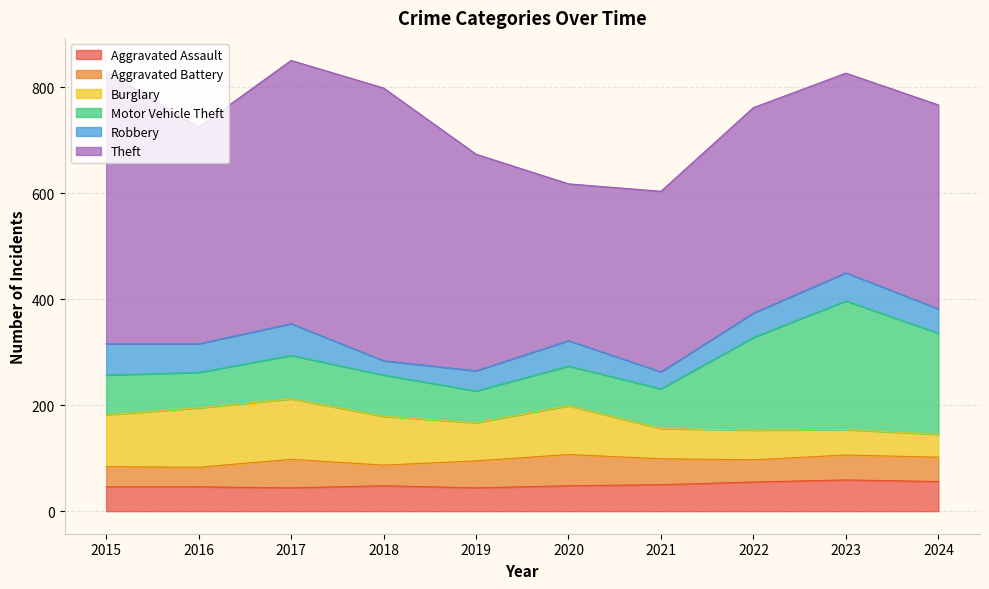

Read the Theft value at 2019, to the nearest 50.

400